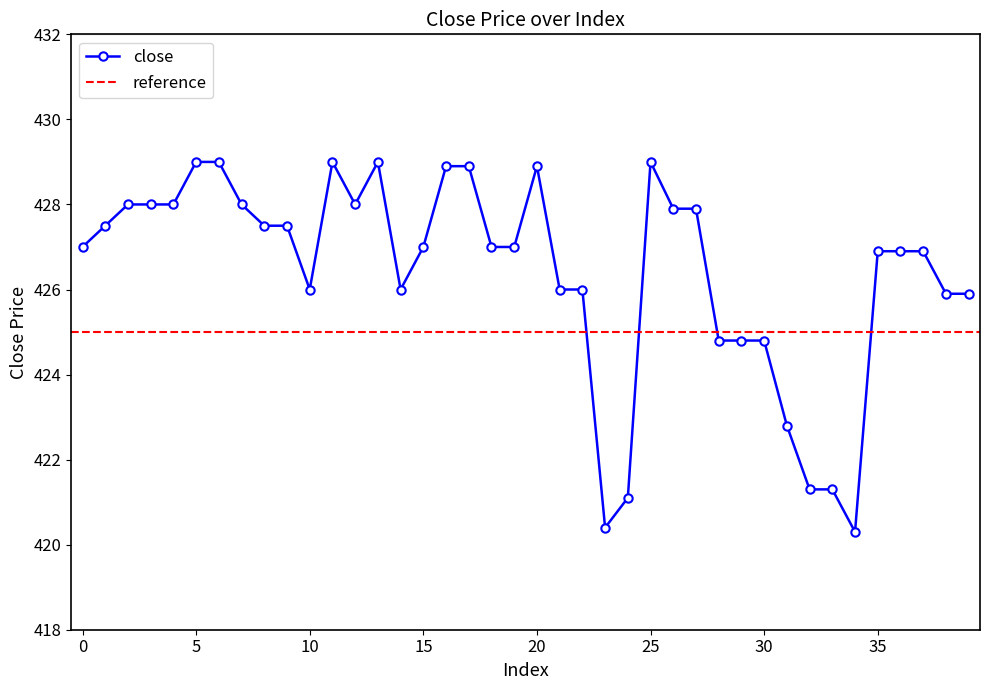

Where is the data nearest to the value 424?

28